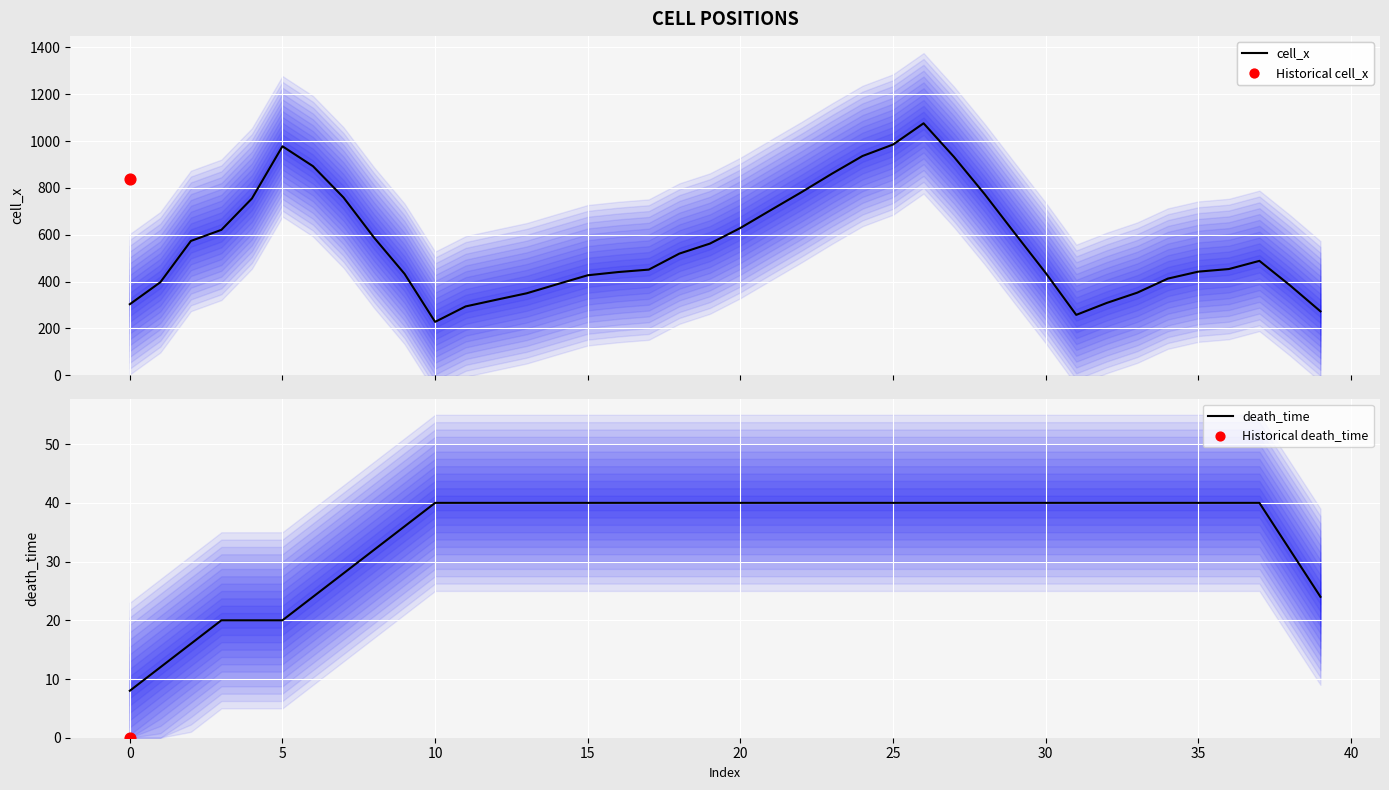

Is the value of cell_x (median) at 36 greater than the value of death_time (median) at 38?

Yes